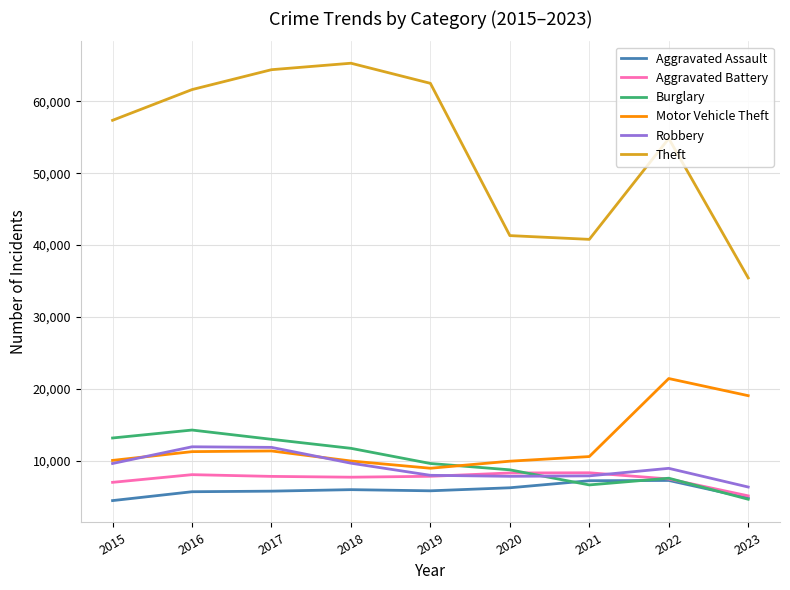

Which series has the largest total across all categories?

Theft